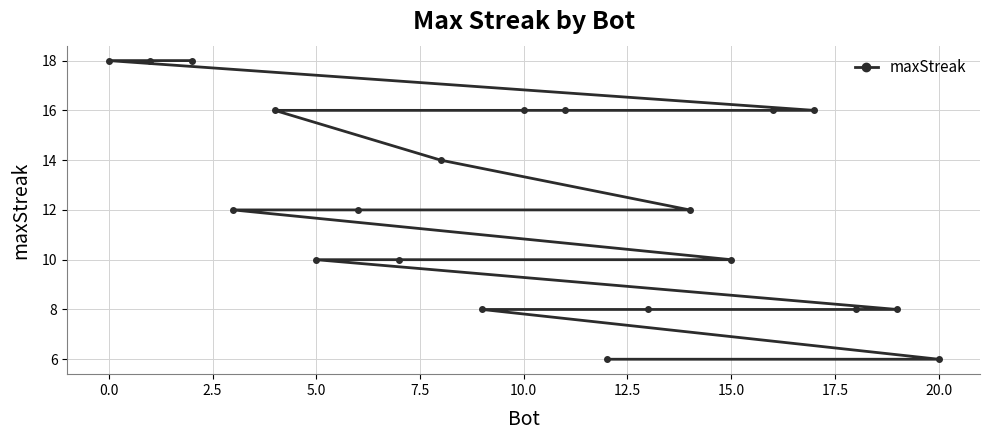

How many values are between 8 and 16?

16